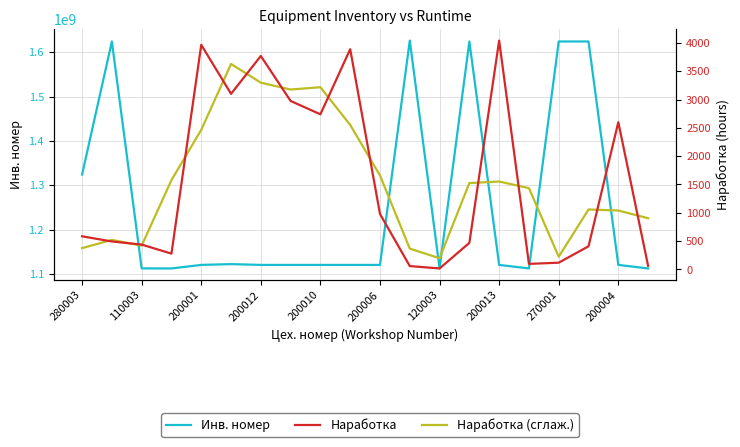

How many series are shown in this chart?

3